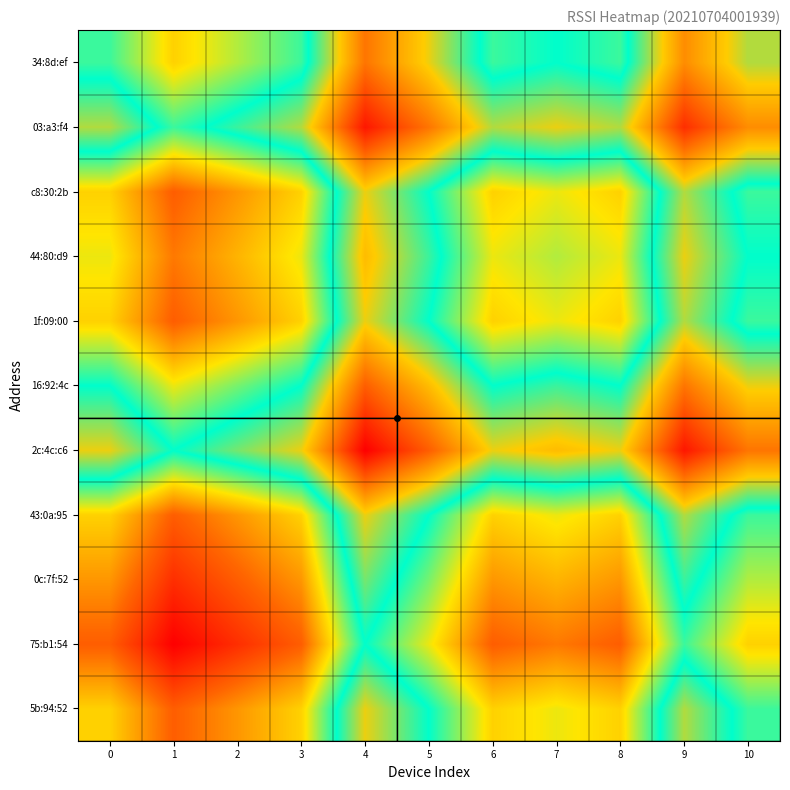

Reading right to left, transcribe all the data shown in this chart.

5b:94:52: 10=0.5	9=0.4	8=0.7	7=0.7	6=0.7	5=0.5	4=0.3	3=0.7	2=0.8	1=0.8	0=0.7
75:b1:54: 10=0.7	9=0.5	8=0.8	7=0.8	6=0.8	5=0.7	4=0.5	3=0.8	2=0.9	1=1.0	0=0.8
0c:7f:52: 10=0.6	9=0.5	8=0.8	7=0.7	6=0.8	5=0.6	4=0.4	3=0.8	2=0.8	1=0.9	0=0.8
43:0a:95: 10=0.5	9=0.4	8=0.7	7=0.7	6=0.7	5=0.5	4=0.3	3=0.7	2=0.8	1=0.8	0=0.7
2c:4c:c6: 10=0.2	9=0.0	8=0.3	7=0.3	6=0.3	5=0.2	4=0.0	3=0.3	2=0.4	1=0.5	0=0.3
16:92:4c: 10=0.3	9=0.2	8=0.5	7=0.5	6=0.5	5=0.3	4=0.2	3=0.5	2=0.6	1=0.7	0=0.5
1f:09:00: 10=0.5	9=0.4	8=0.7	7=0.7	6=0.7	5=0.5	4=0.3	3=0.7	2=0.8	1=0.8	0=0.7
44:80:d9: 10=0.5	9=0.3	8=0.7	7=0.6	6=0.7	5=0.5	4=0.3	3=0.7	2=0.7	1=0.8	0=0.7
c8:30:2b: 10=0.5	9=0.4	8=0.7	7=0.7	6=0.7	5=0.5	4=0.3	3=0.7	2=0.8	1=0.8	0=0.7
03:a3:f4: 10=0.2	9=0.1	8=0.4	7=0.3	6=0.4	5=0.2	4=0.0	3=0.4	2=0.5	1=0.5	0=0.4
34:8d:ef: 10=0.4	9=0.2	8=0.5	7=0.5	6=0.5	5=0.3	4=0.2	3=0.5	2=0.6	1=0.7	0=0.5